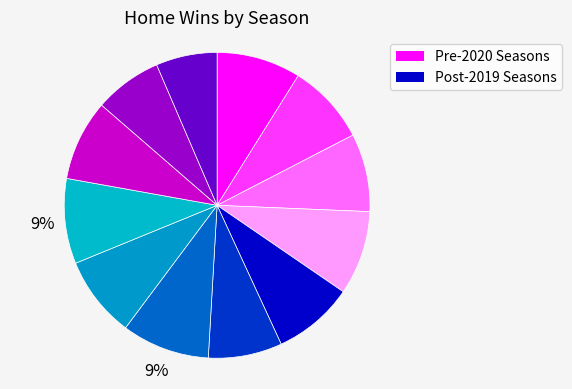

How many segments does this pie chart have?

12